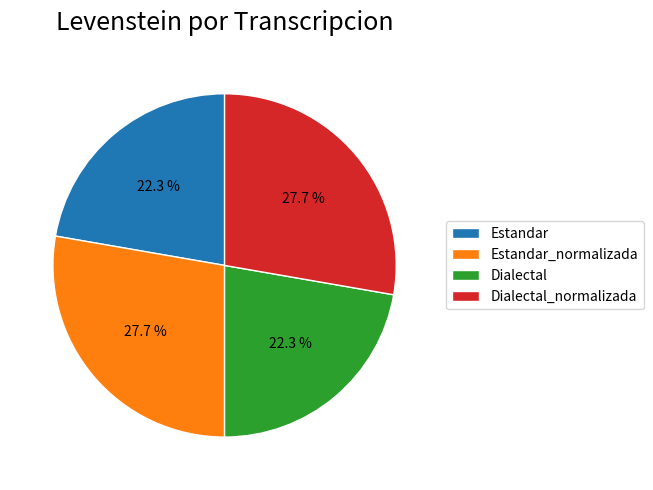

How many segments does this pie chart have?

4